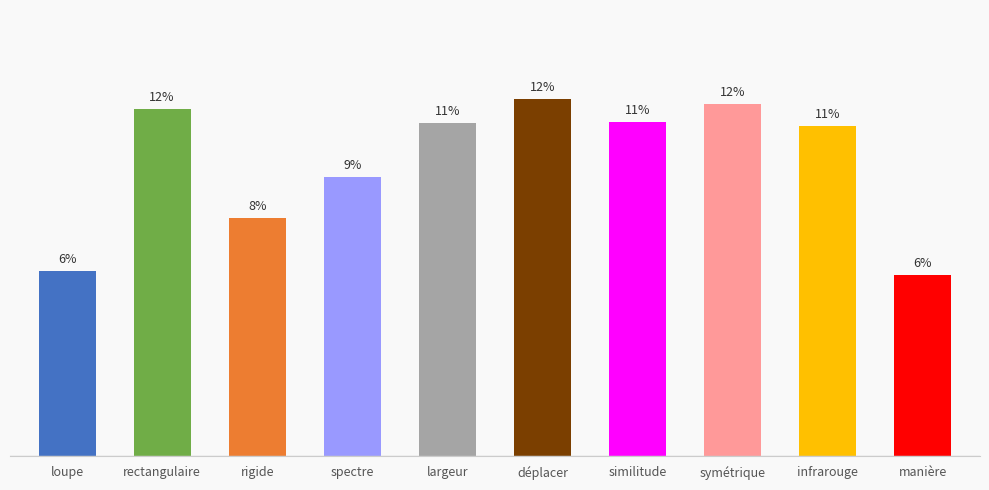

Reading right to left, what are all the values shown in this chart?

manière=0.1	infrarouge=0.2	symétrique=0.2	similitude=0.2	déplacer=0.2	largeur=0.2	spectre=0.2	rigide=0.1	rectangulaire=0.2	loupe=0.1